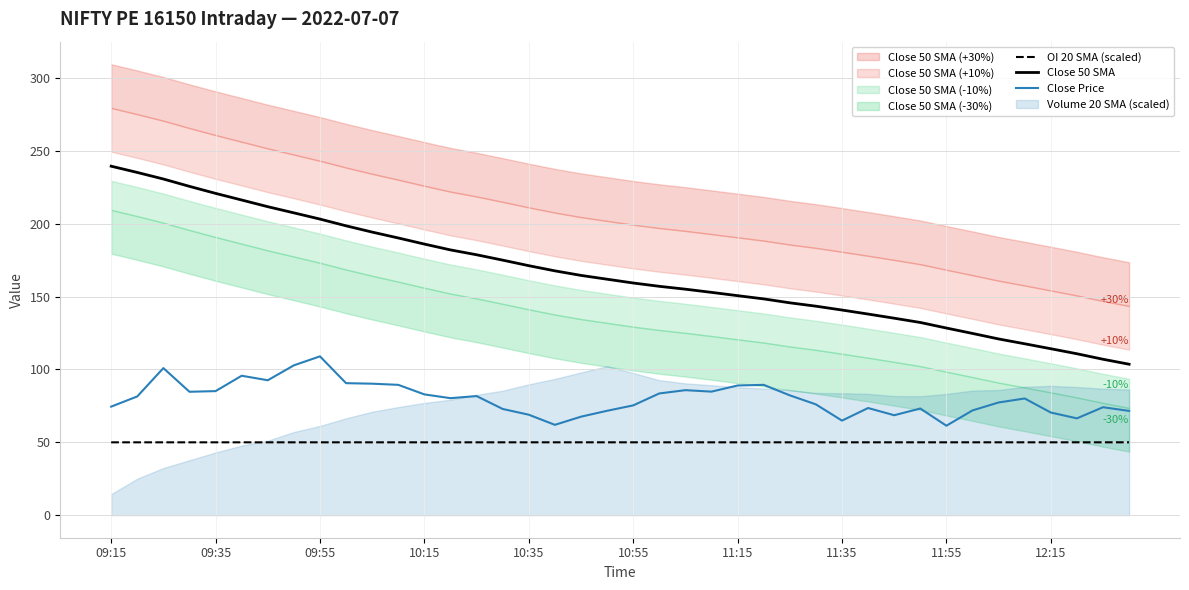

Which series has the widest spread of values?

Close 50 SMA